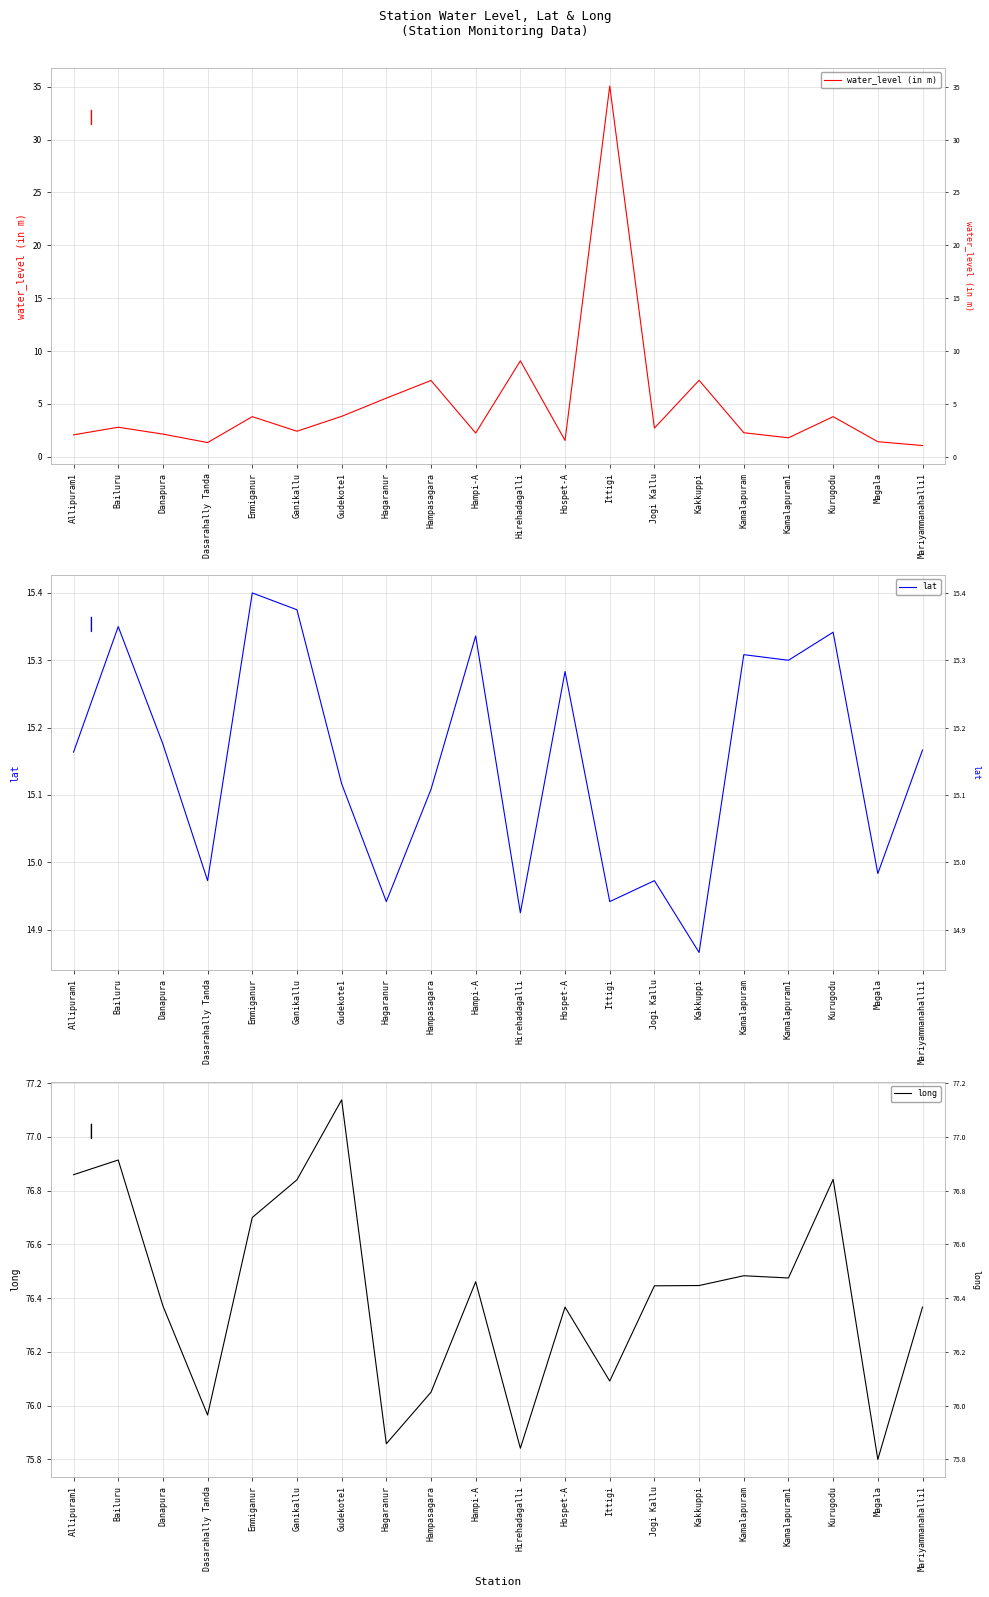

What is the label of the 14th point from the right?

Gudekote1